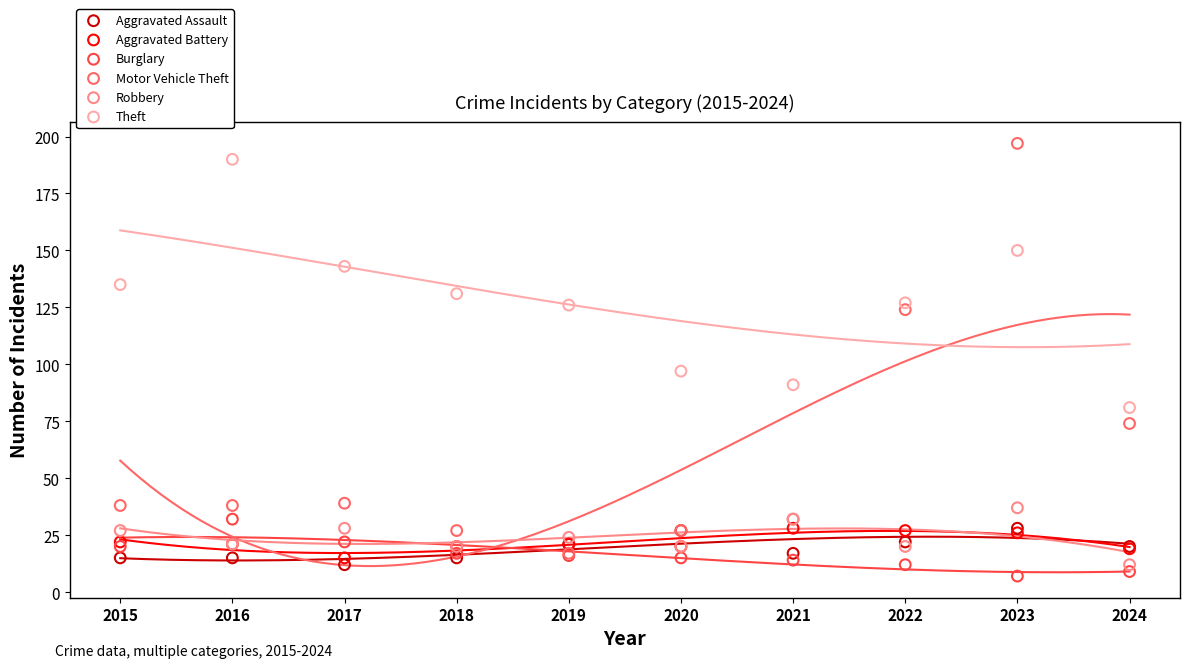

In the Motor Vehicle Theft series, what Y value is closest to 107?

124